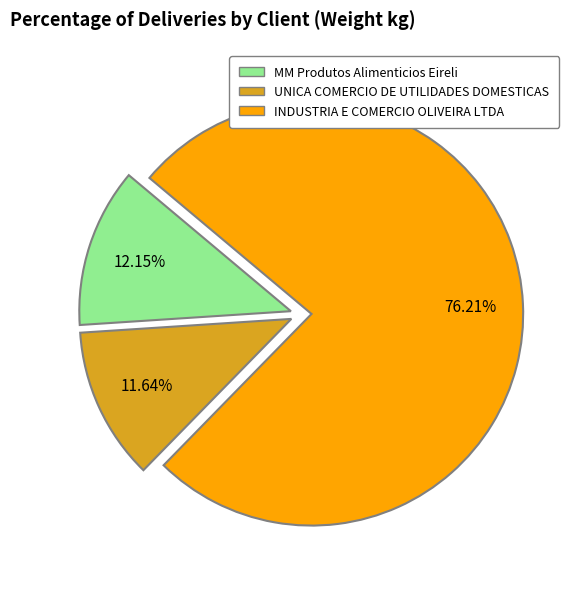

Between MM Produtos Alimenticios Eireli and INDUSTRIA E COMERCIO OLIVEIRA LTDA, which is larger?

INDUSTRIA E COMERCIO OLIVEIRA LTDA